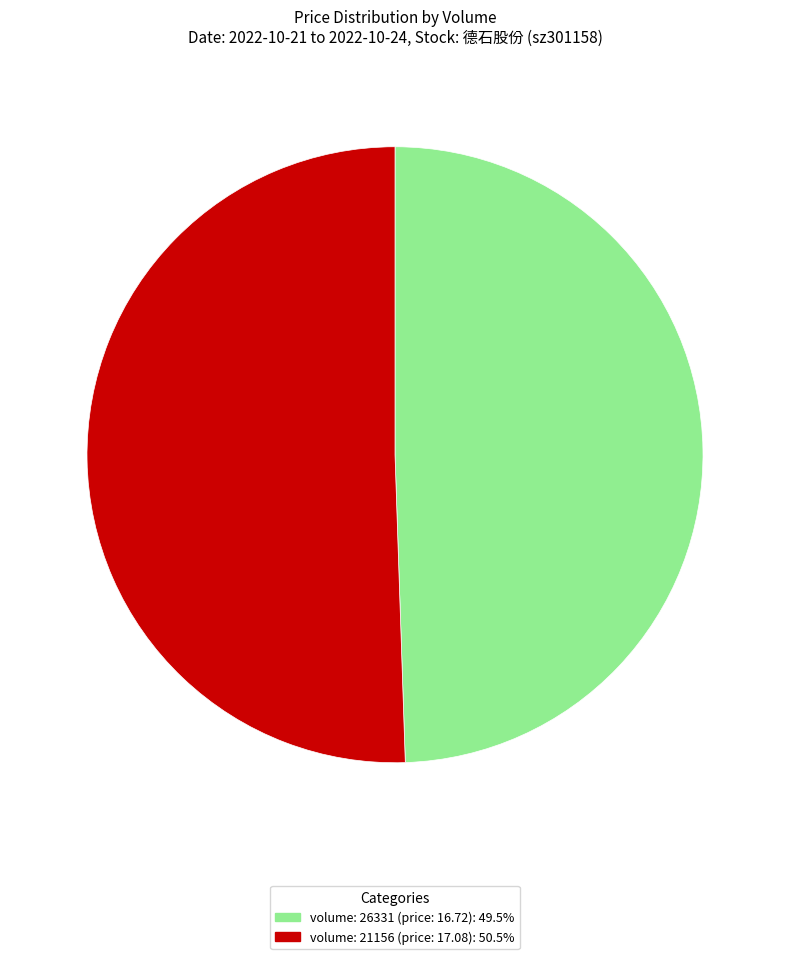

Is there a majority slice in this chart?

Yes